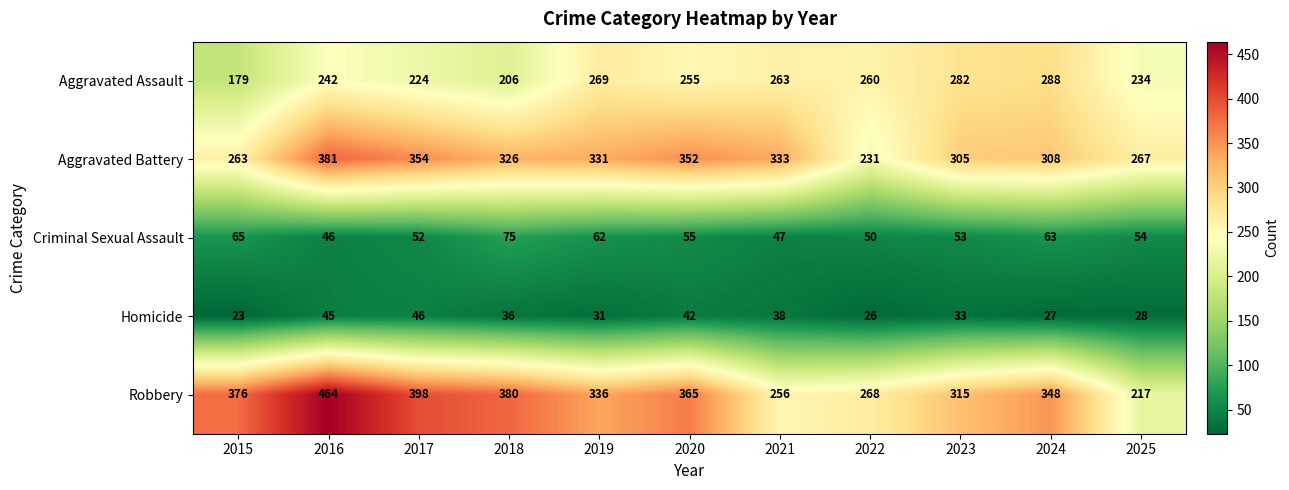

Where does the Aggravated Assault series first go above 255?

2019